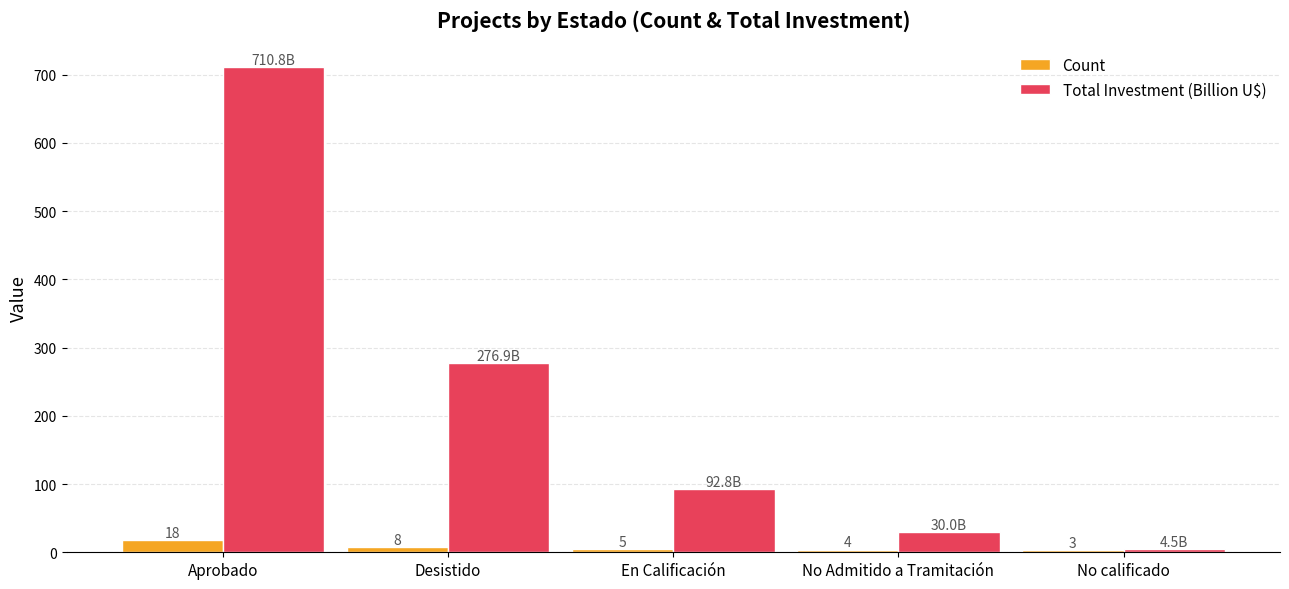

Read the Total Investment (Billion U$) value at Aprobado.

710.8